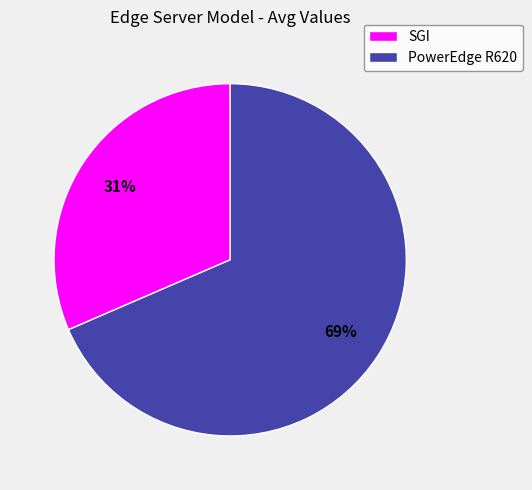

What is the majority slice?

PowerEdge R620